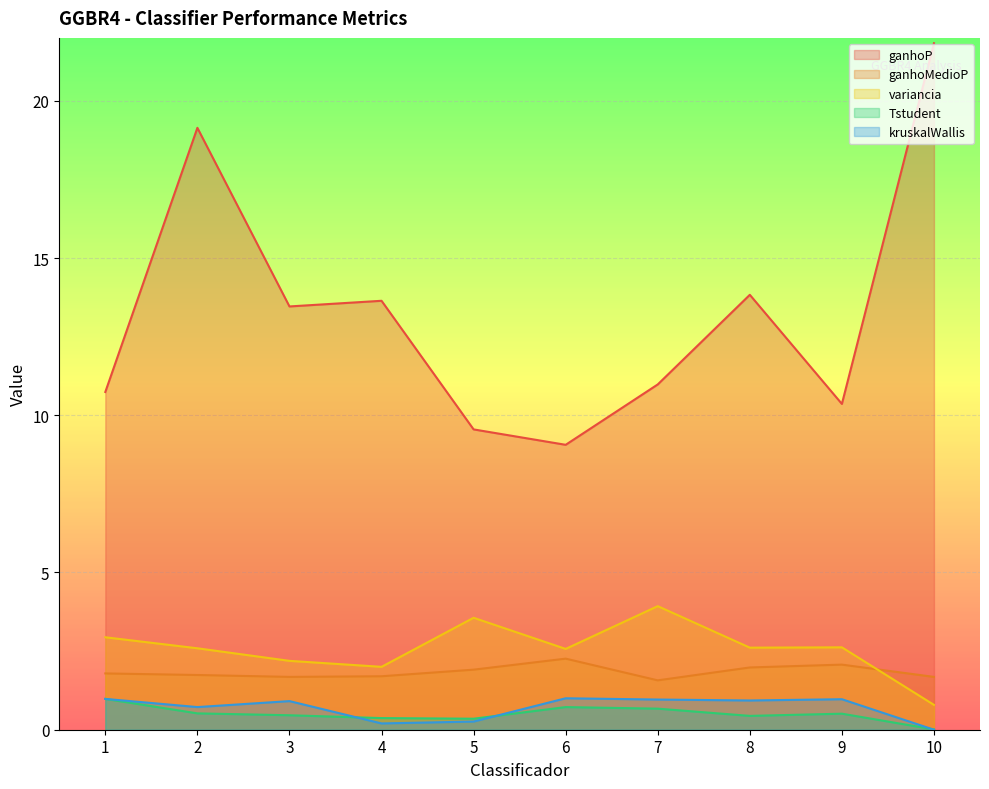

At which label does variancia reach its peak?

7